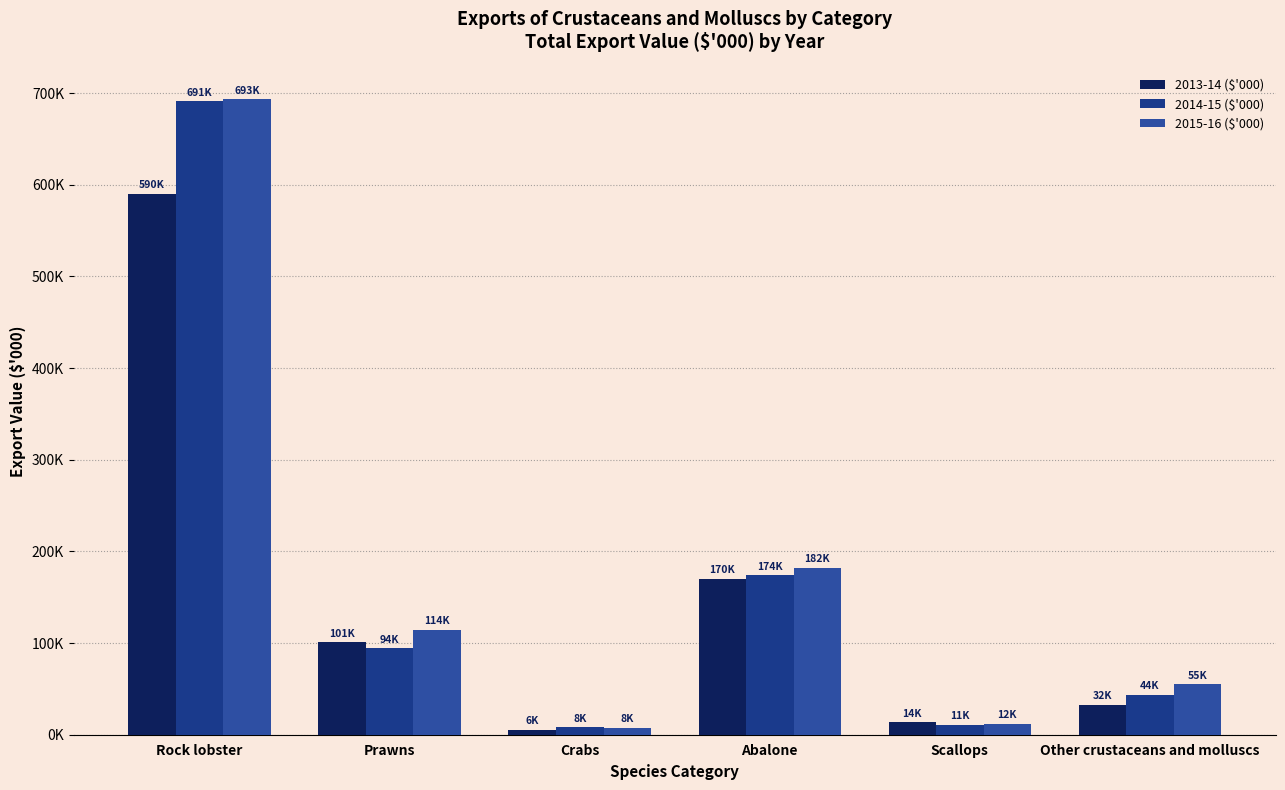

What is the minimum value shown in the chart?

5534.3